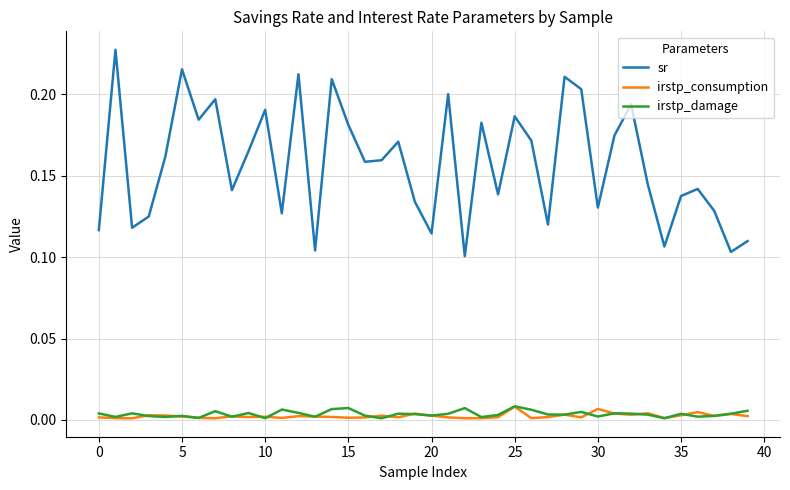

Which series has the largest total across all categories?

sr